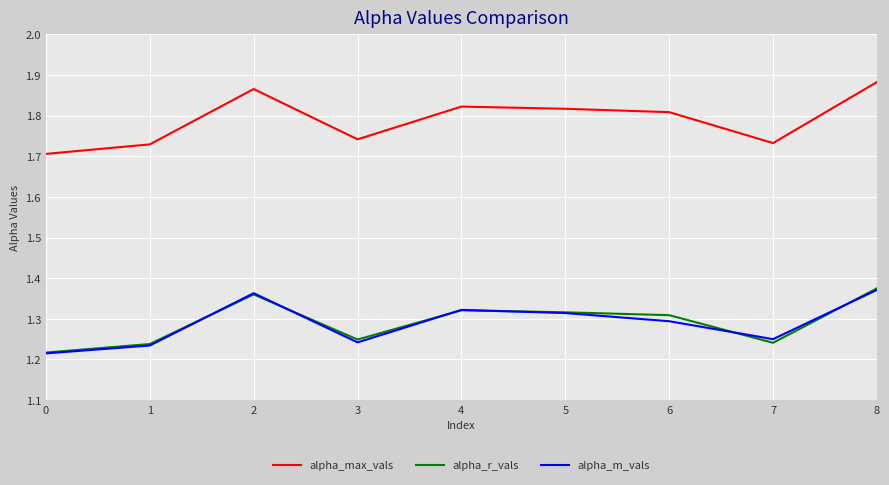

True or false: alpha_r_vals and alpha_max_vals intersect in this chart.

False